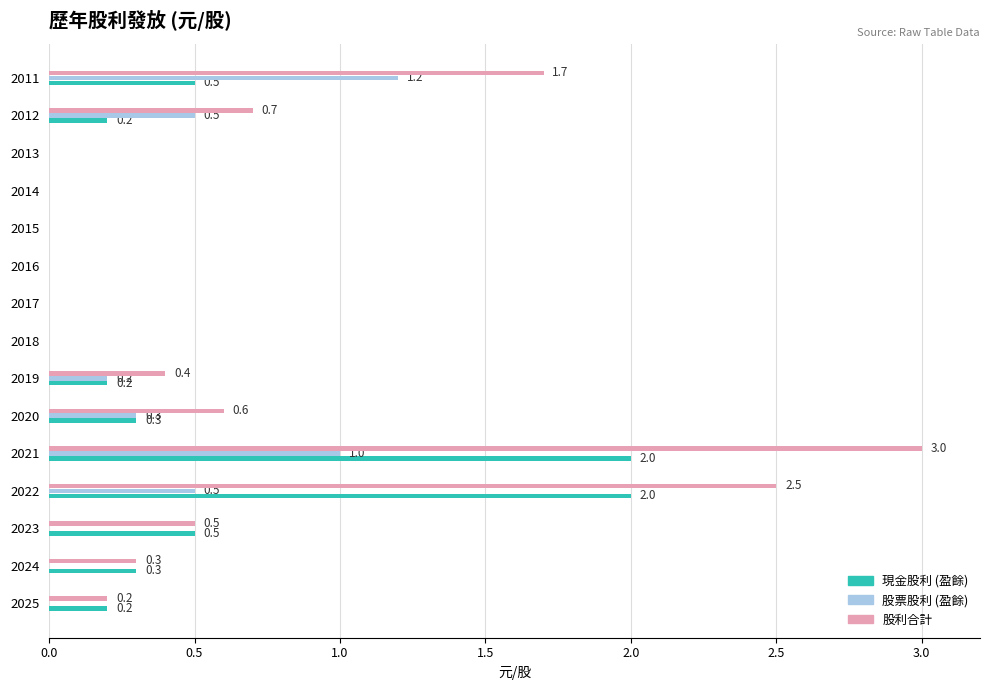

Is the value of 現金股利 (盈餘) at 2020 greater than the value of 股票股利 (盈餘) at 2016?

Yes